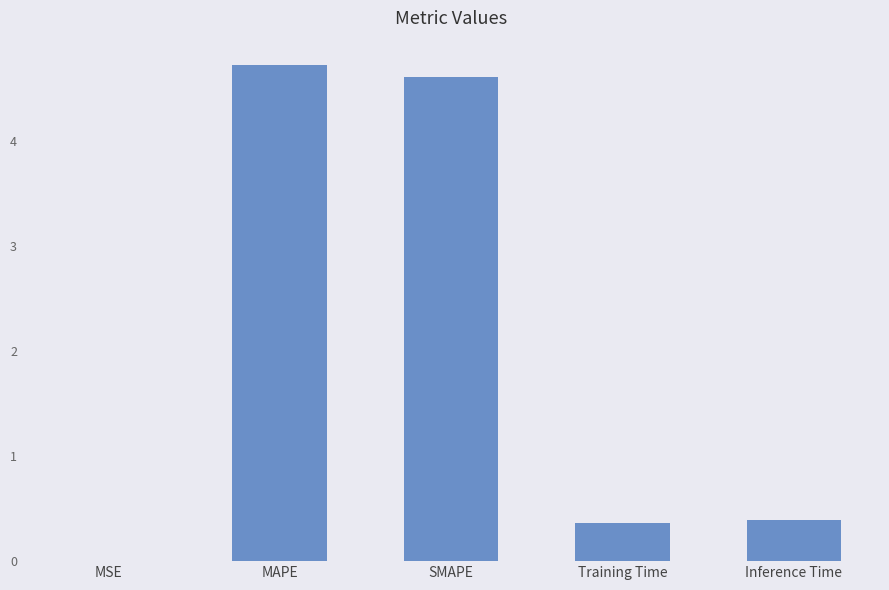

What is the sum of all values?

10.1